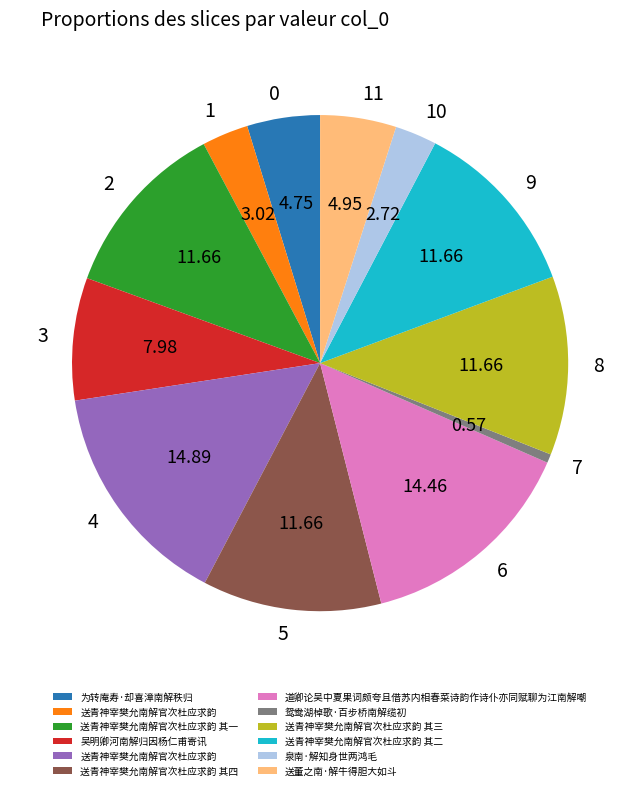

Is there a majority slice in this chart?

No